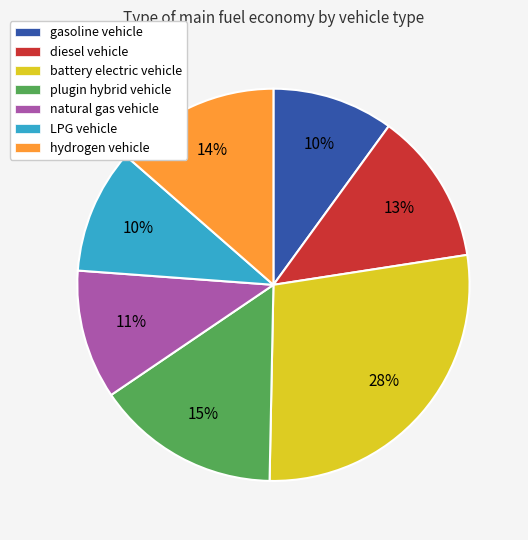

To the nearest percent, what is the difference between the largest and smallest slice percentages?

18%